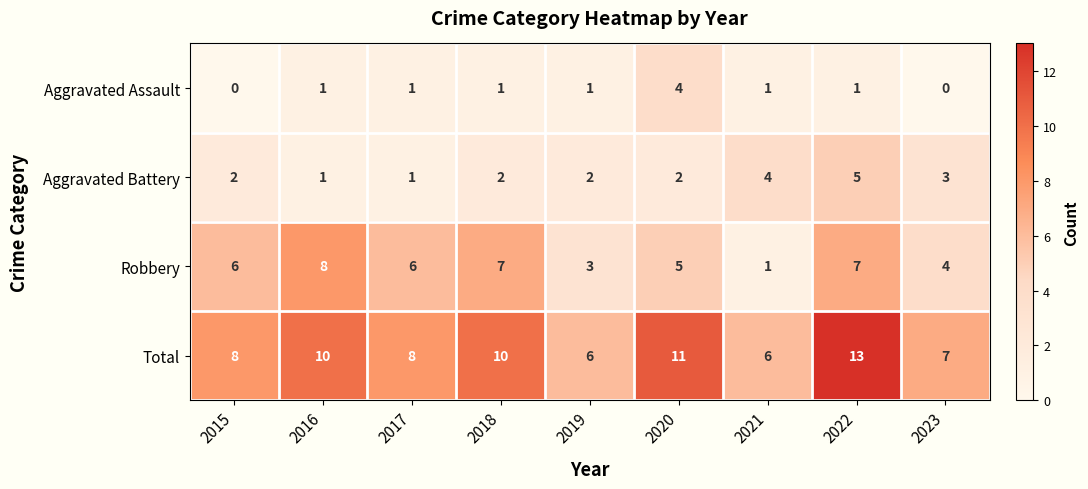

Rank the series by their maximum value, from highest to lowest.

Total, Robbery, Aggravated Battery, Aggravated Assault